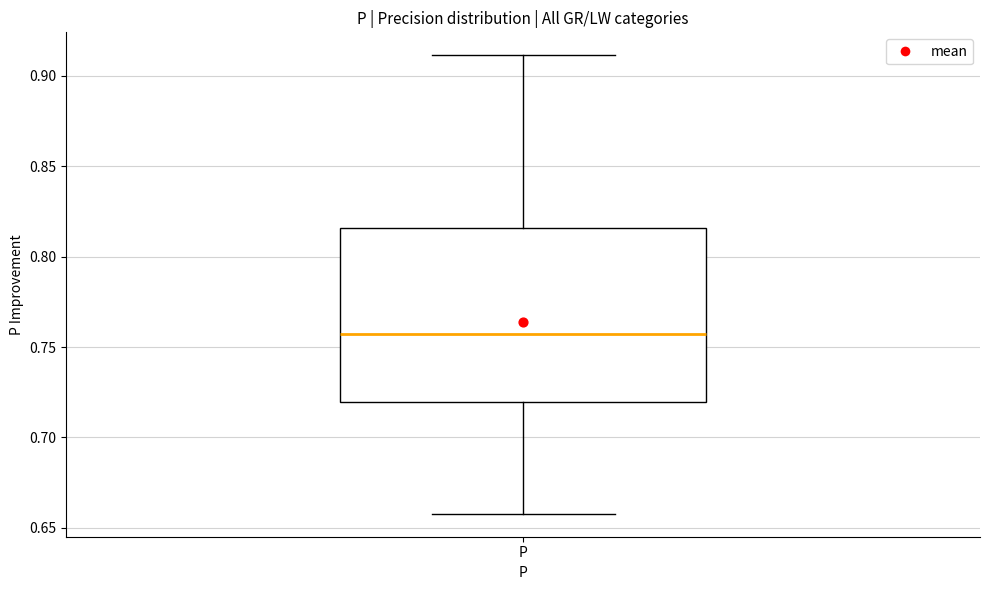

Transcribe this box plot: give where the median line is, the range the box spans, and where the two whiskers end, as read against the y-axis. The values are not printed on the chart, so give them approximately, as read against the axis.

median 0.755, box 0.720 to 0.815, whiskers 0.660 to 0.910